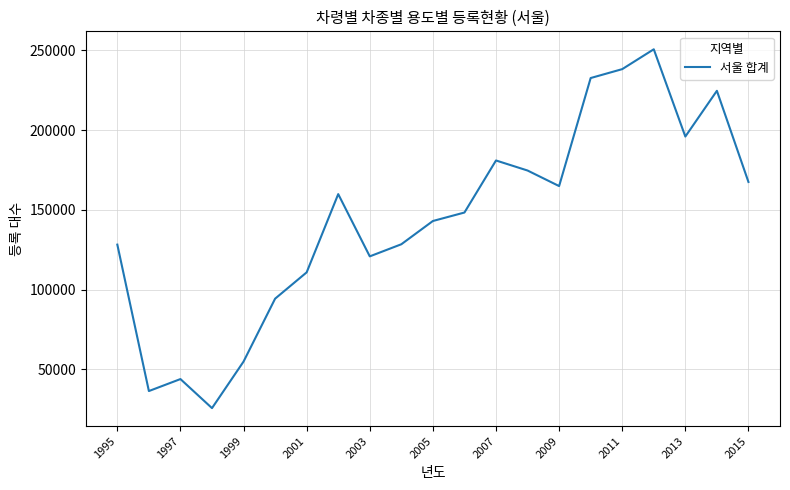

What is the difference between the maximum and minimum values?

224842